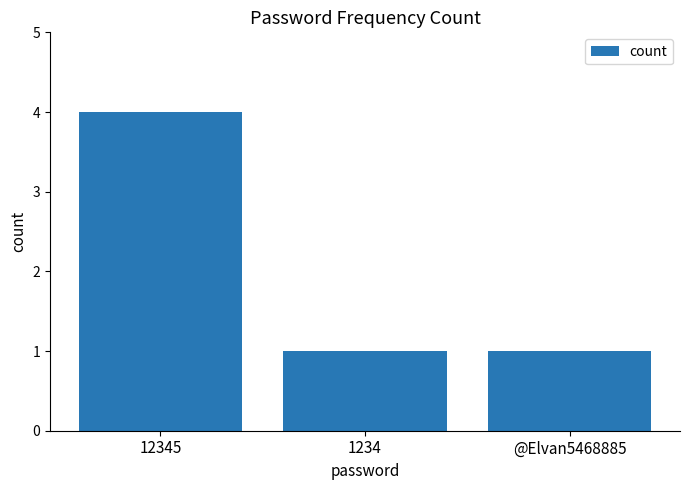

What is the maximum value shown in the chart?

4